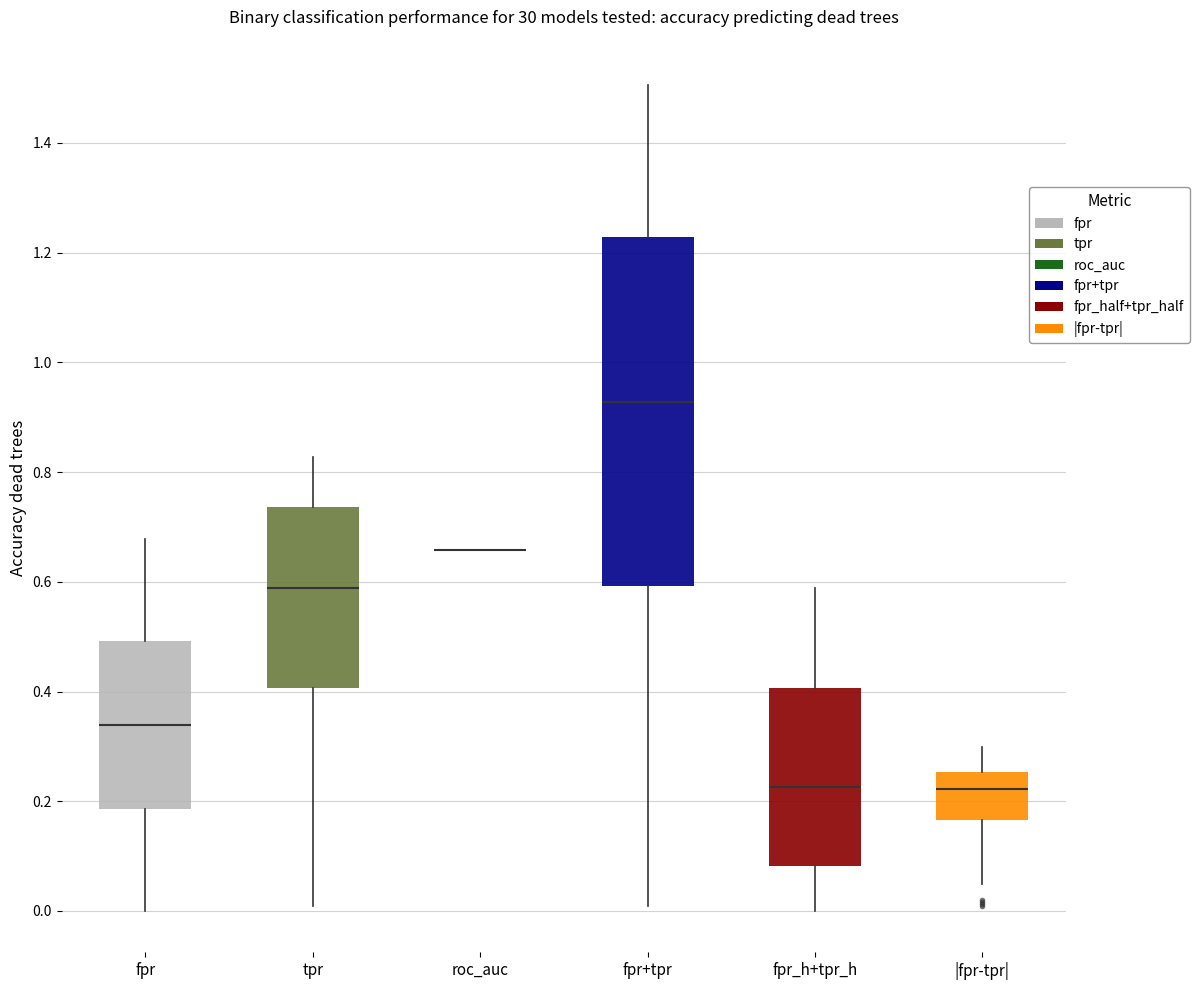

Where is the upper edge of the box for fpr+tpr on the y-axis? The values are not printed on the chart, so give them approximately, as read against the axis.

1.22